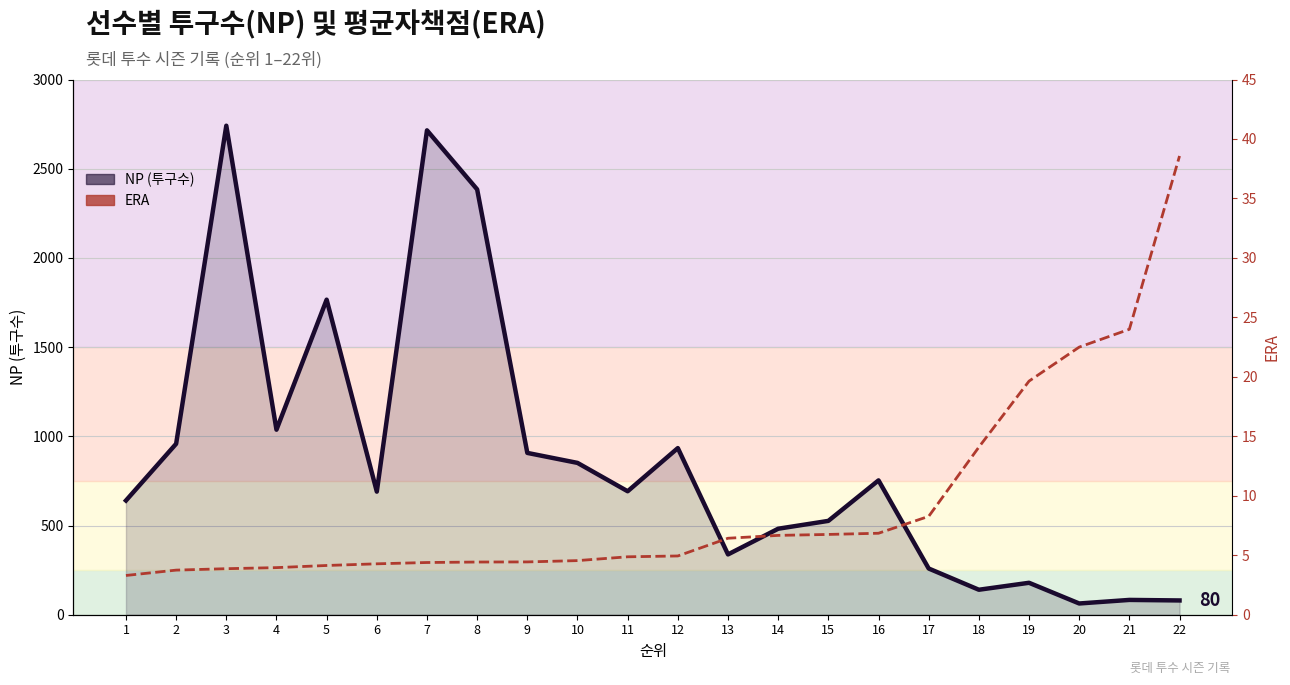

Reading left to right, transcribe all the data shown in this chart.

NP (투구수) line: 1=640.0	2=958.0	3=2741.0	4=1037.0	5=1766.0	6=690.0	7=2715.0	8=2384.0	9=907.0	10=851.0	11=692.0	12=934.0	13=338.0	14=482.0	15=526.0	16=753.0	17=259.0	18=140.0	19=179.0	20=63.0	21=83.0	22=80.0
ERA: 1=3.3	2=3.8	3=3.9	4=4.0	5=4.1	6=4.3	7=4.4	8=4.4	9=4.4	10=4.5	11=4.9	12=4.9	13=6.4	14=6.7	15=6.8	16=6.8	17=8.3	18=14.1	19=19.6	20=22.5	21=24.0	22=38.6